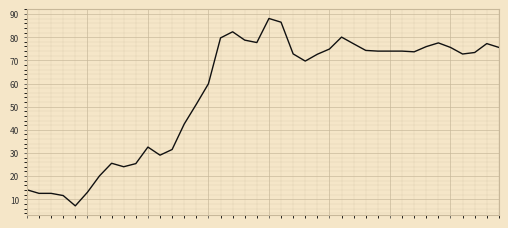

What is the minimum value shown in the chart?

7.2